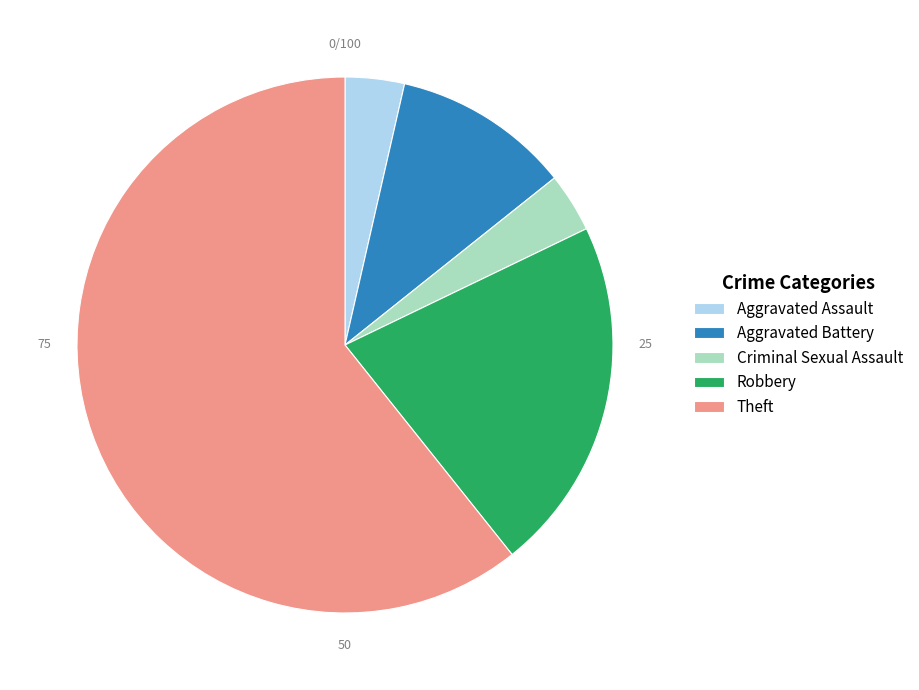

True or false: Aggravated Battery accounts for 11% of the total.

True